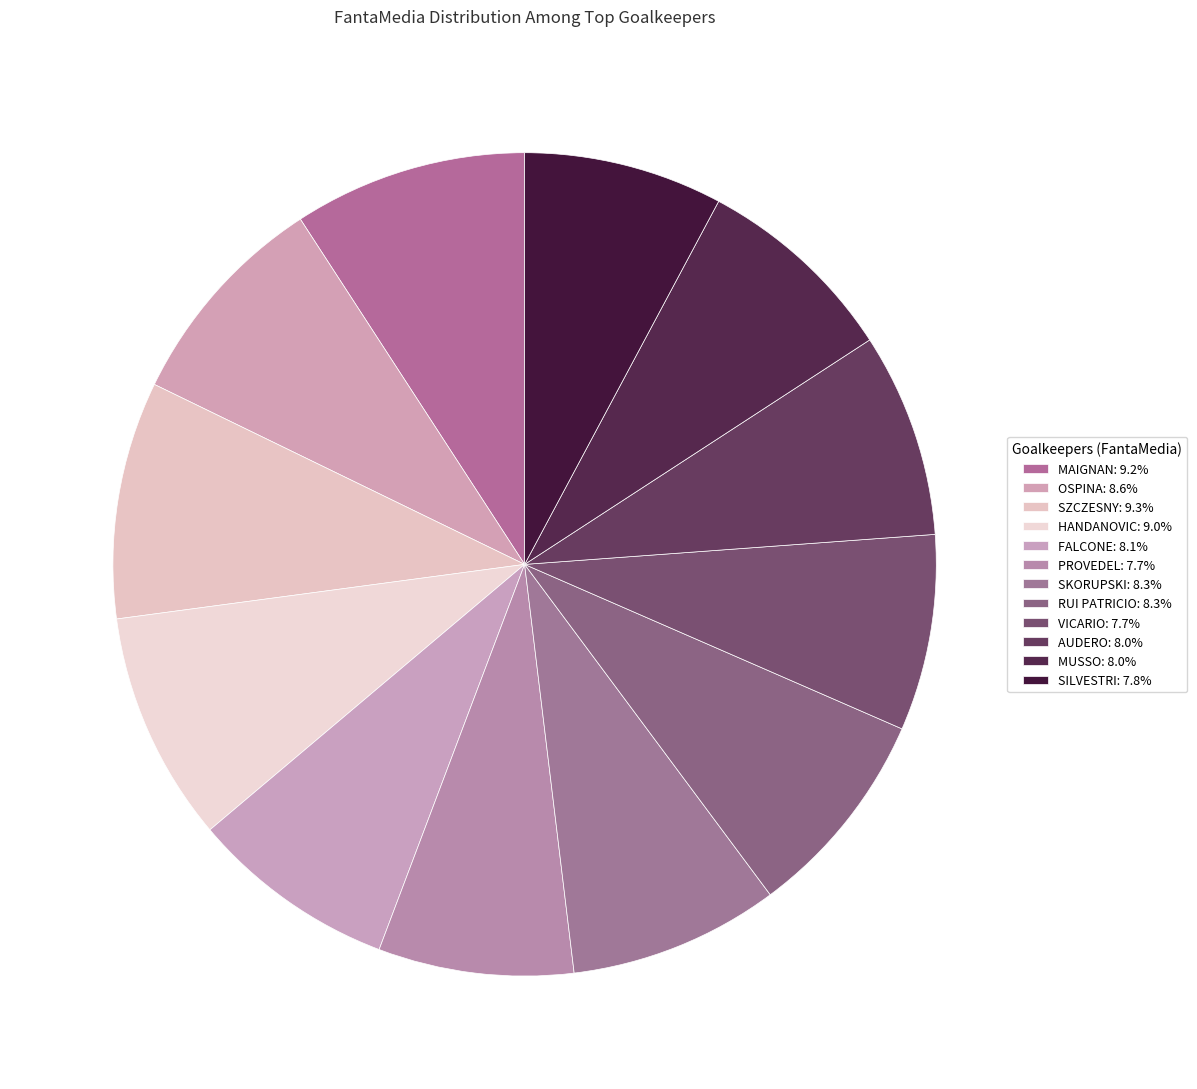

How many segments does this pie chart have?

12